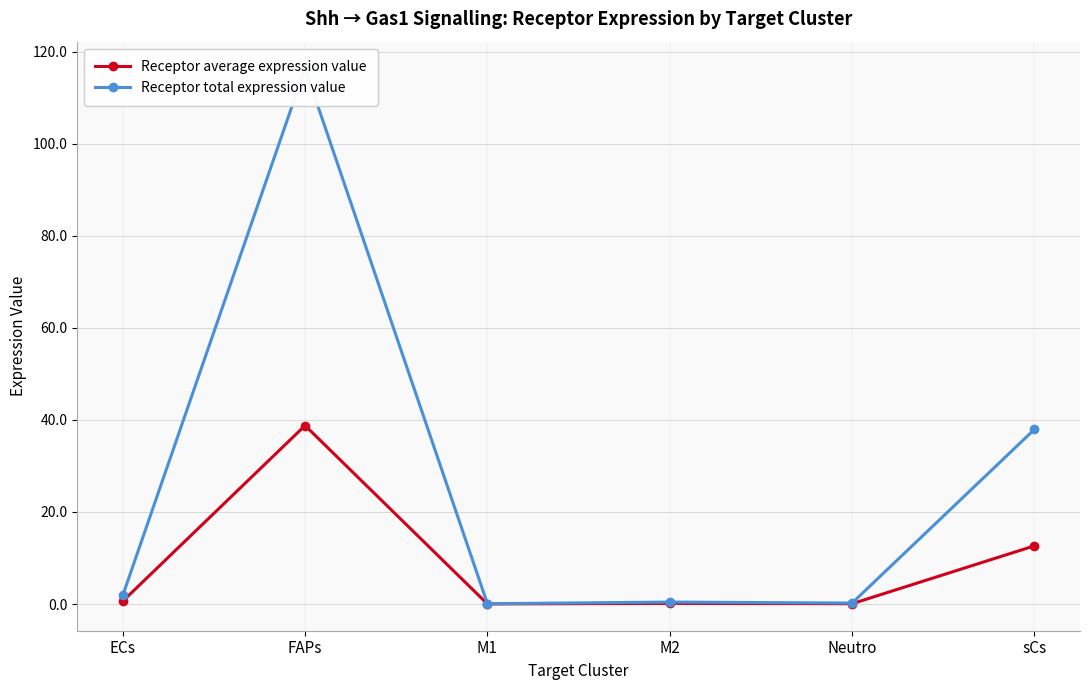

Is the value of Receptor average expression value at FAPs greater than the value of Receptor total expression value at FAPs?

No